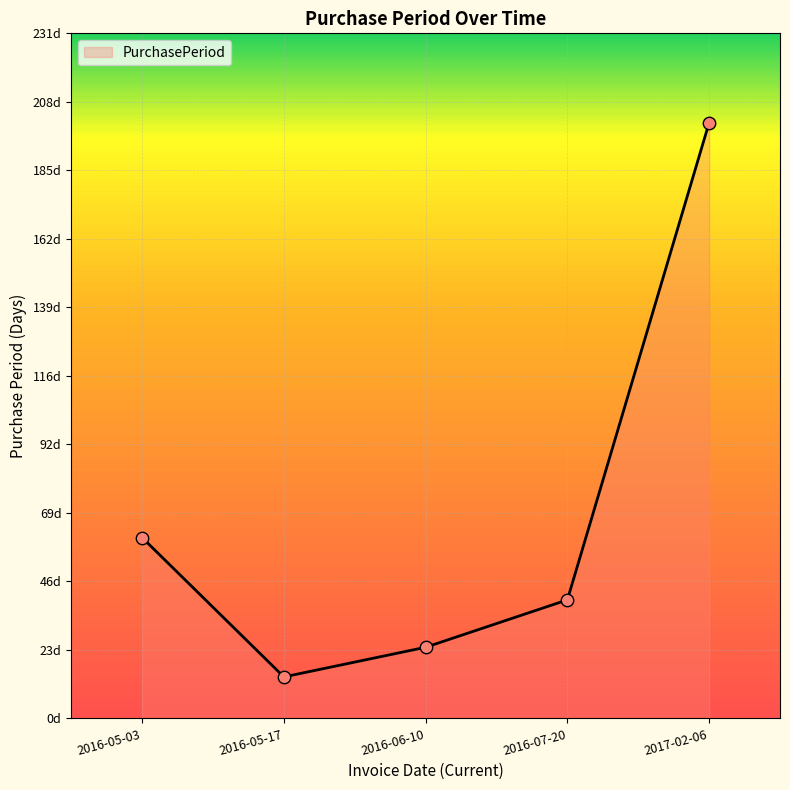

What is the ratio of the value at 2017-02-06 to the value at 2016-05-03?

3.3